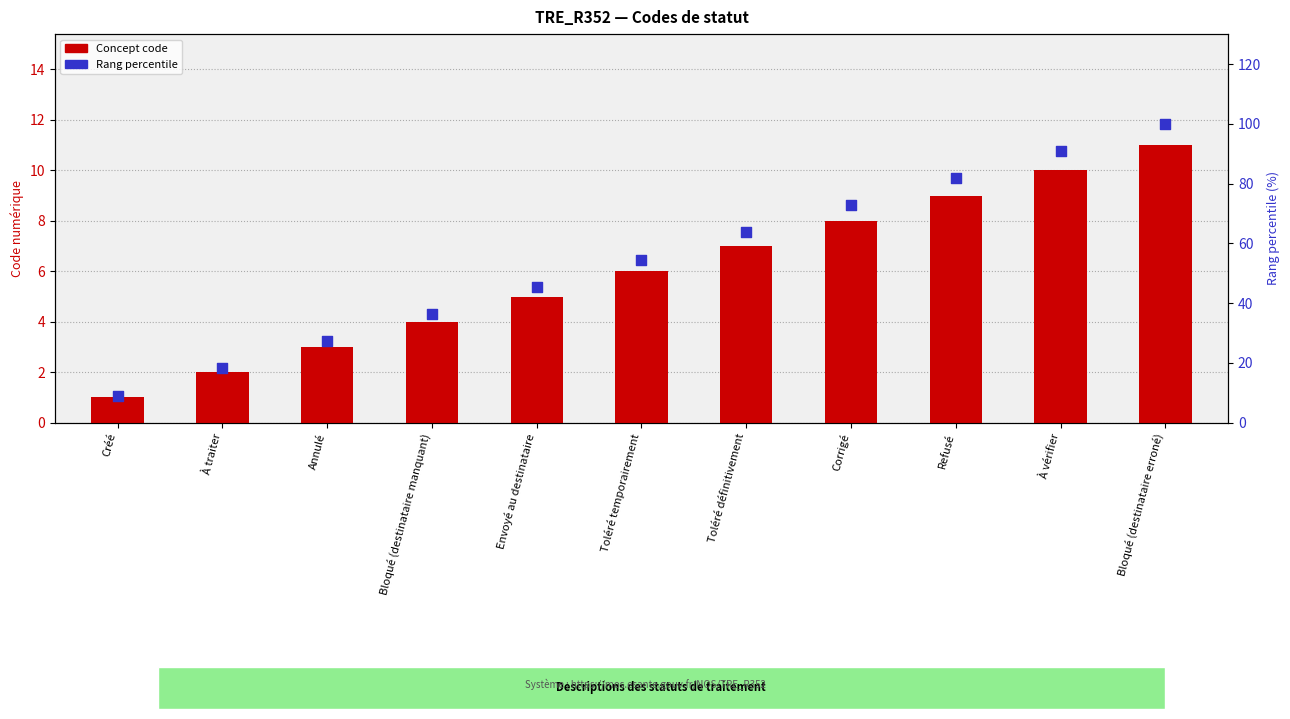

Which series contains the lowest Y value?

Concept code